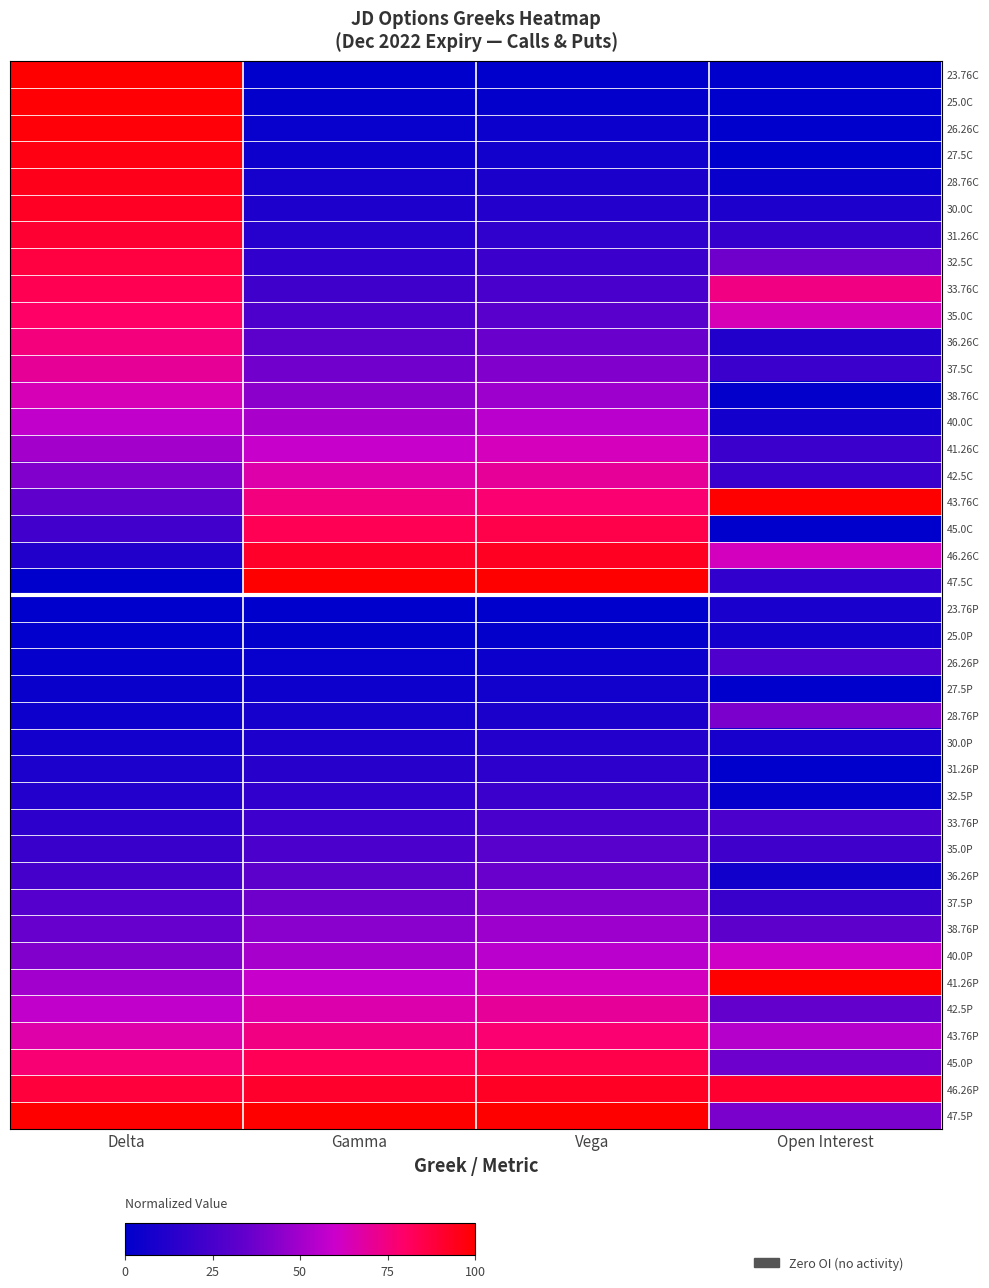

List the series in order of their peak value, lowest first.

27.5P, 25.0P, 23.76P, 30.0P, 31.26P, 32.5P, 33.76P, 26.26P, 35.0P, 36.26P, 28.76P, 37.5P, 38.76P, 40.0C, 40.0P, 41.26C, 38.76C, 42.5P, 42.5C, 37.5C, 36.26C, 43.76P, 35.0C, 33.76C, 45.0P, 45.0C, 32.5C, 31.26C, 30.0C, 46.26P, 46.26C, 28.76C, 27.5C, 26.26C, 25.0C, 23.76C, 43.76C, 47.5C, 41.26P, 47.5P